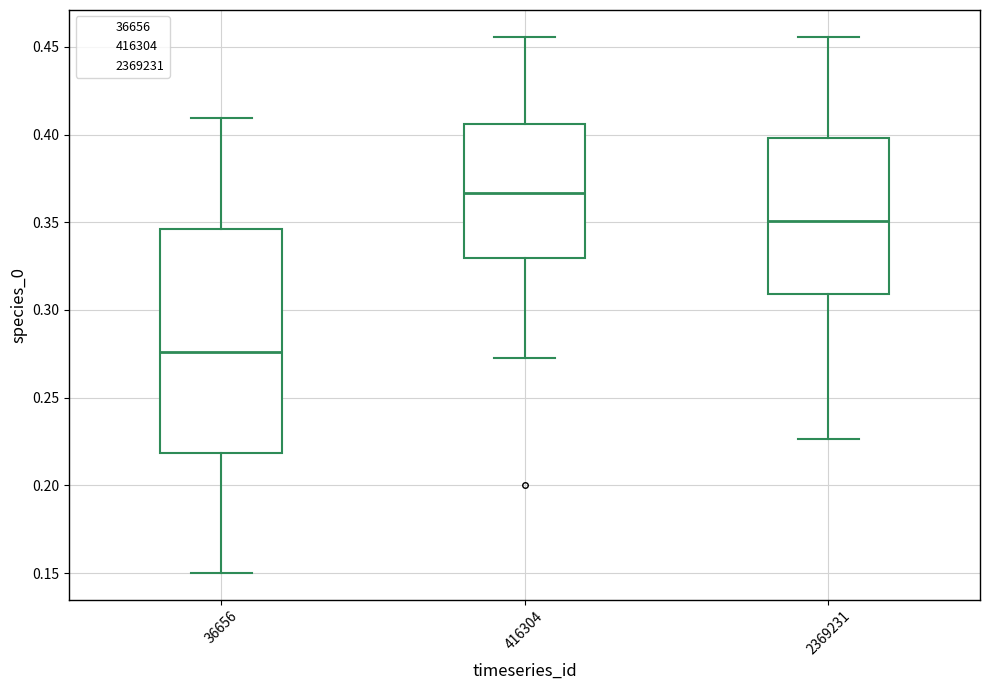

Reading left to right, read every box against the y-axis: the position of its median line, the range the box covers, and the ends of its whiskers. The values are not printed on the chart, so give them approximately, as read against the axis.

36656: median 0.275, box 0.220 to 0.345, whiskers 0.150 to 0.410
416304: median 0.365, box 0.330 to 0.405, whiskers 0.270 to 0.455
2369231: median 0.350, box 0.310 to 0.400, whiskers 0.225 to 0.455